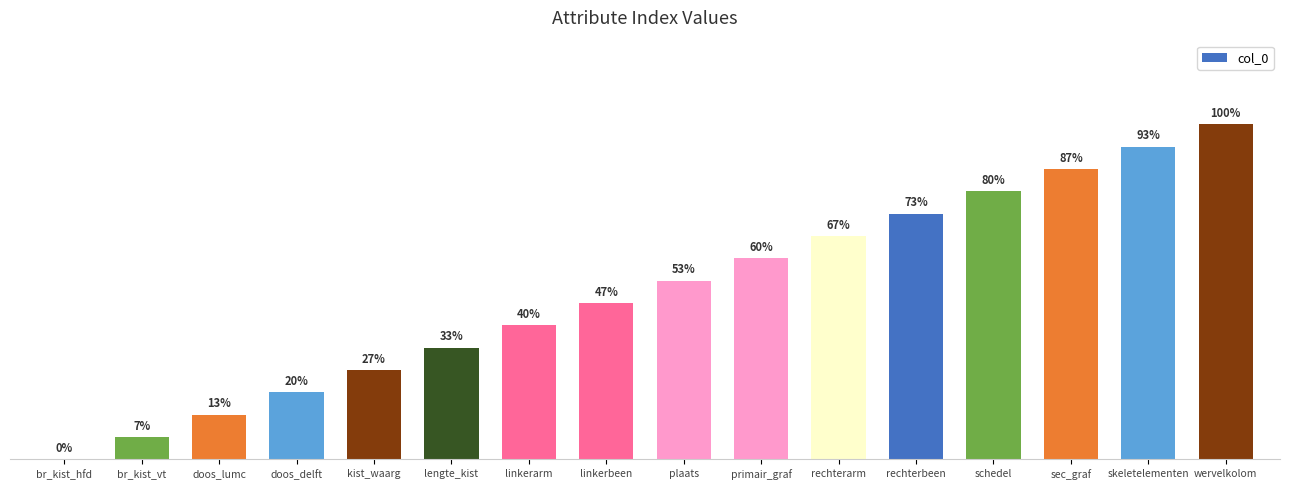

What is the sum of the values at linkerbeen and kist_waarg?

11